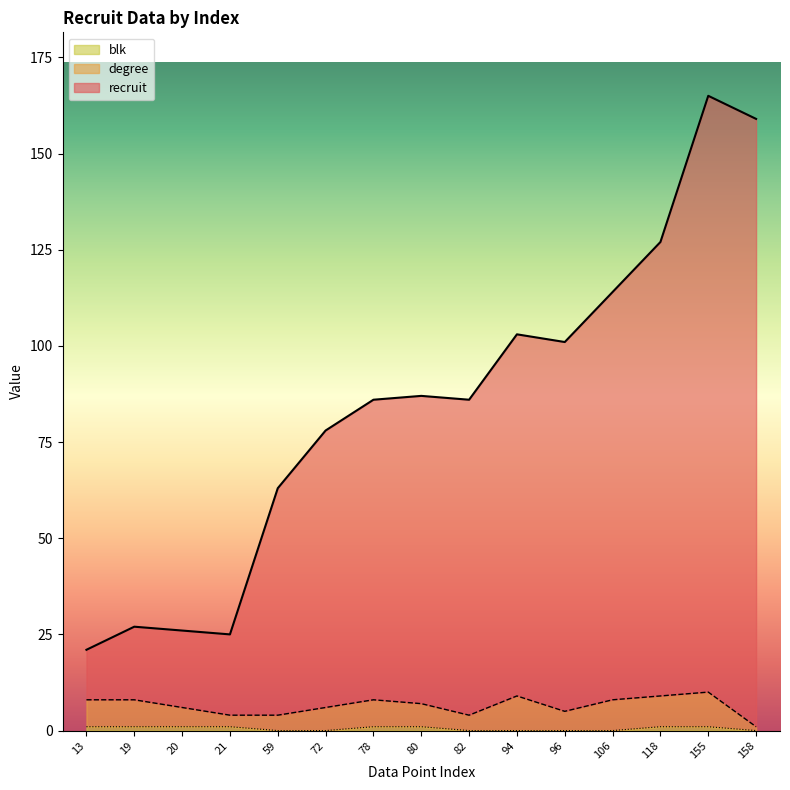

What is the sum of the recruit values at 13 and 78?

107